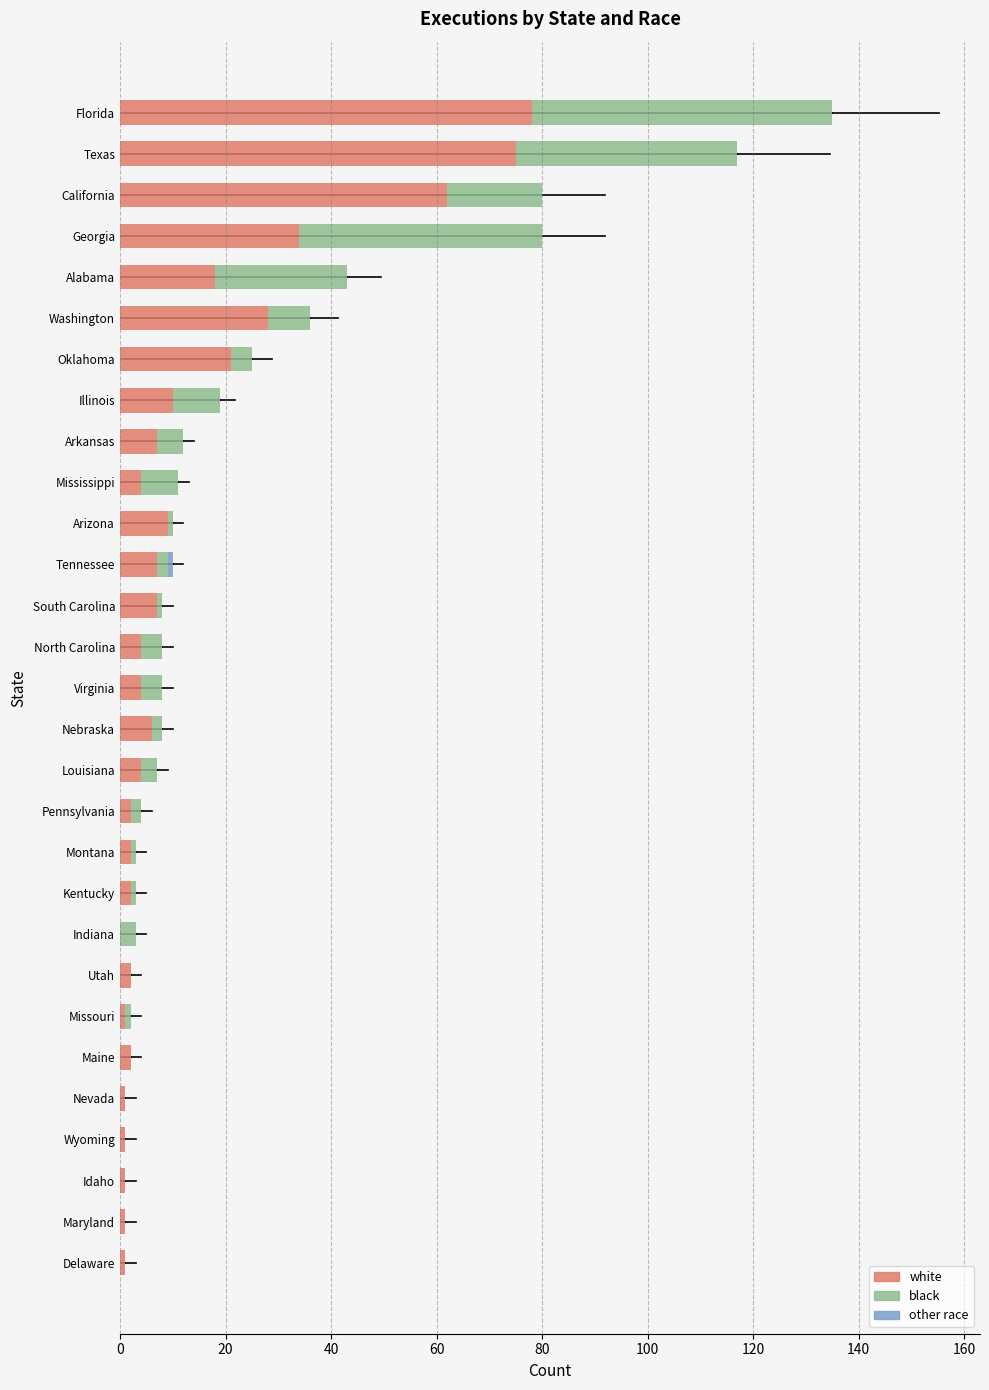

What is the sum of all white values?

394